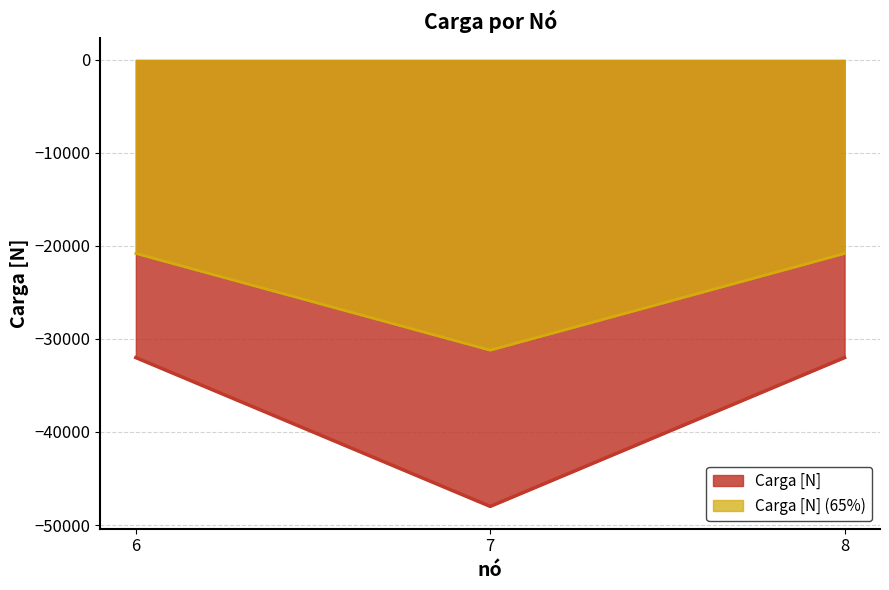

At which category does the chart reach its minimum across all series?

7